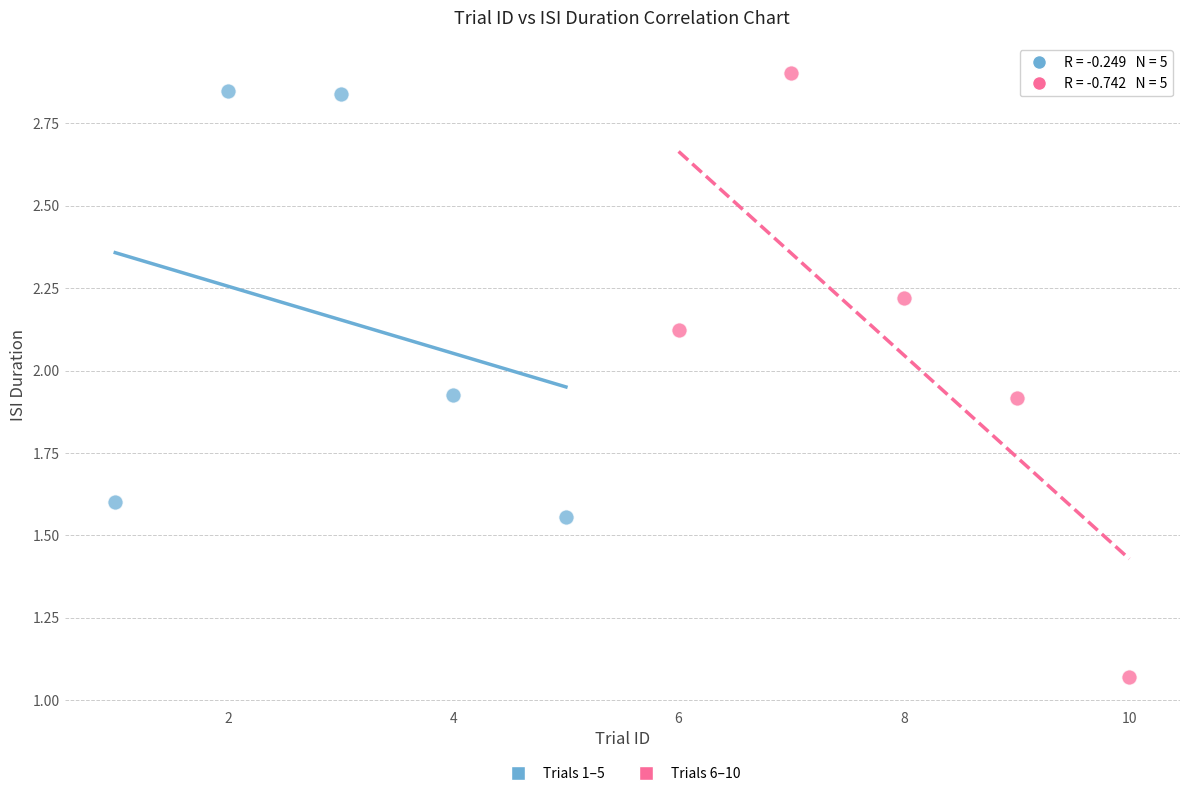

What are all the series names shown in the legend?

Trials 1–5, Trials 6–10